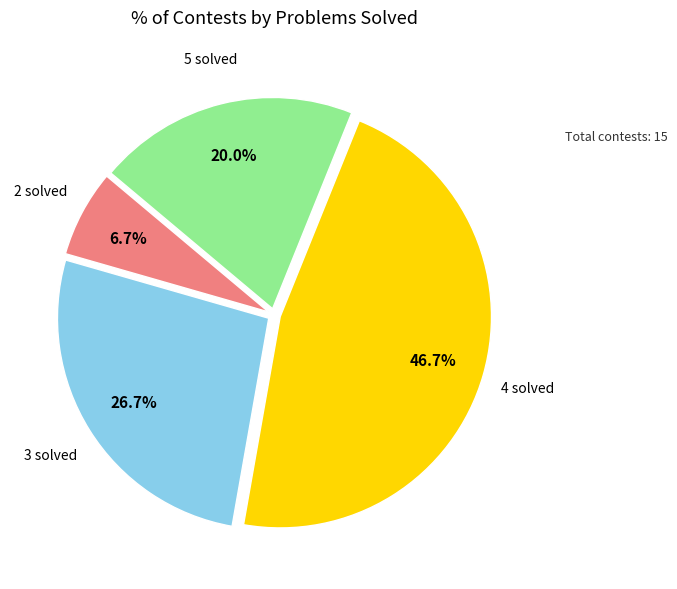

Is there any slice that represents more than half of the pie?

No